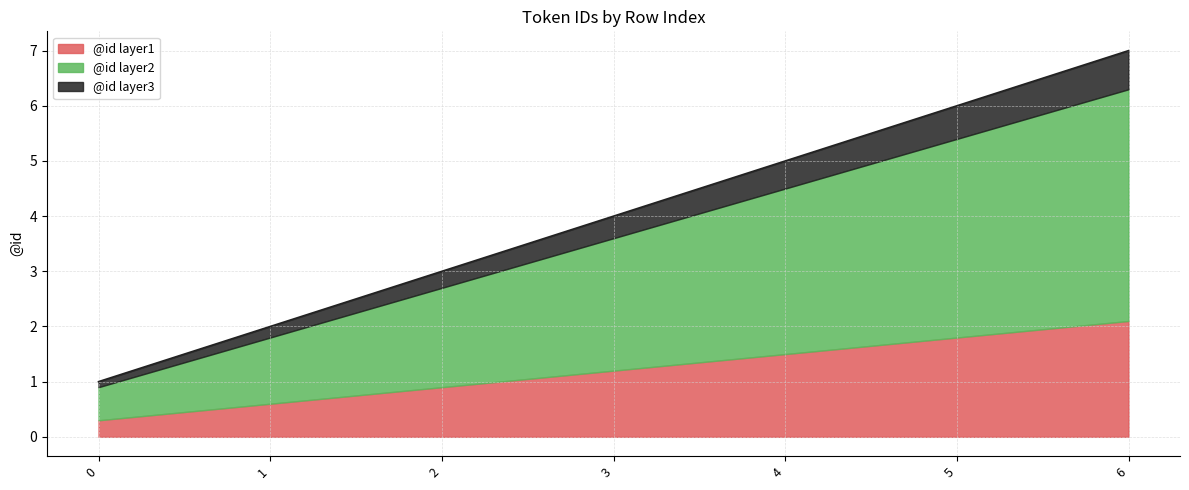

Where does the data first go above 1?

3